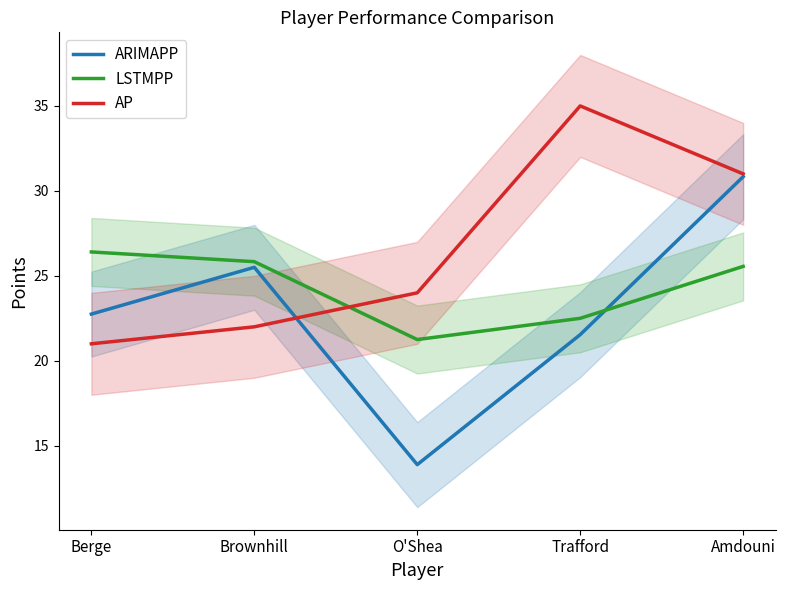

True or false: AP and ARIMAPP cross at least once.

True